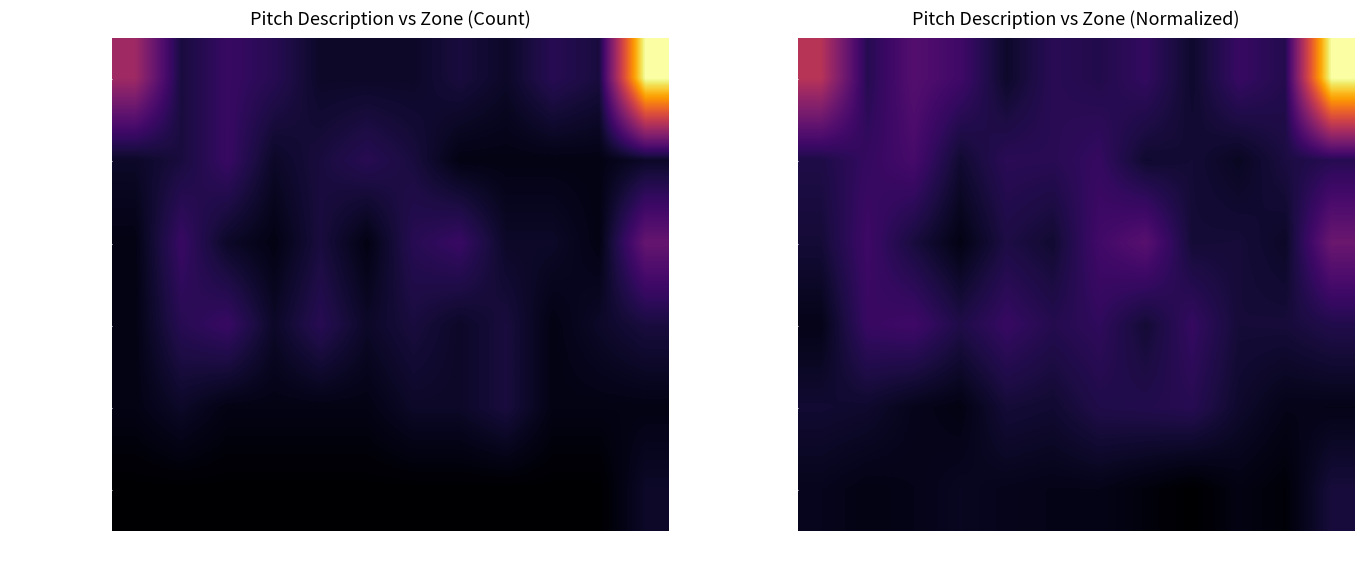

Which label corresponds to the smallest value in the chart?

9